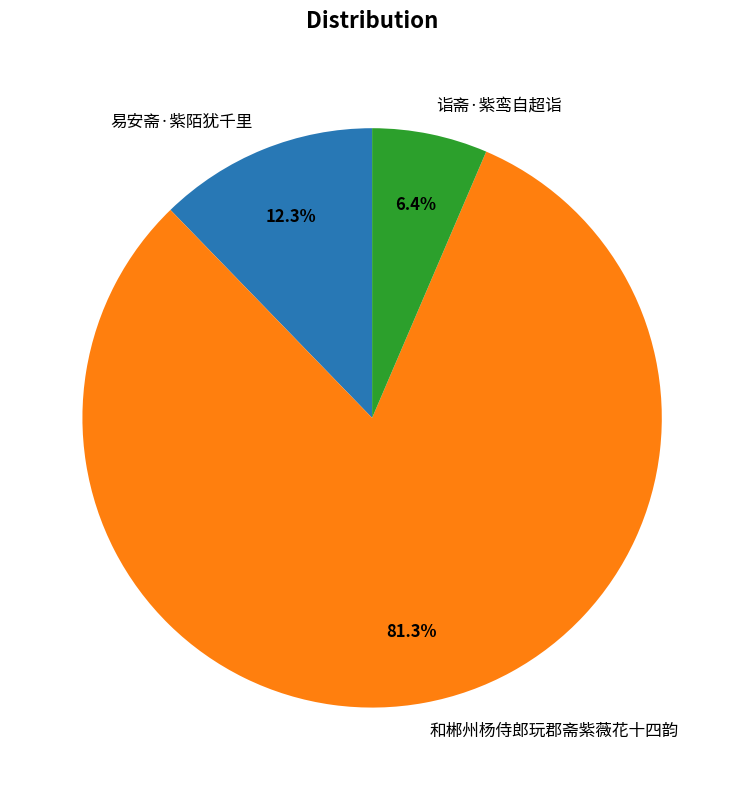

The 和郴州杨侍郎玩郡斋紫薇花十四韵 slice represents 96% of the pie. True or false?

False